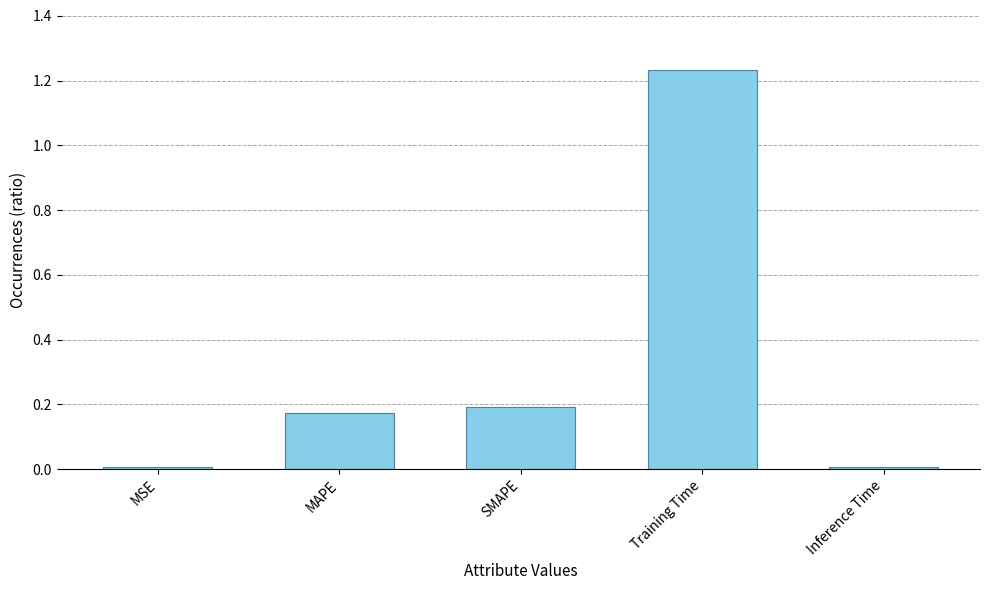

What position from the right is MAPE?

4